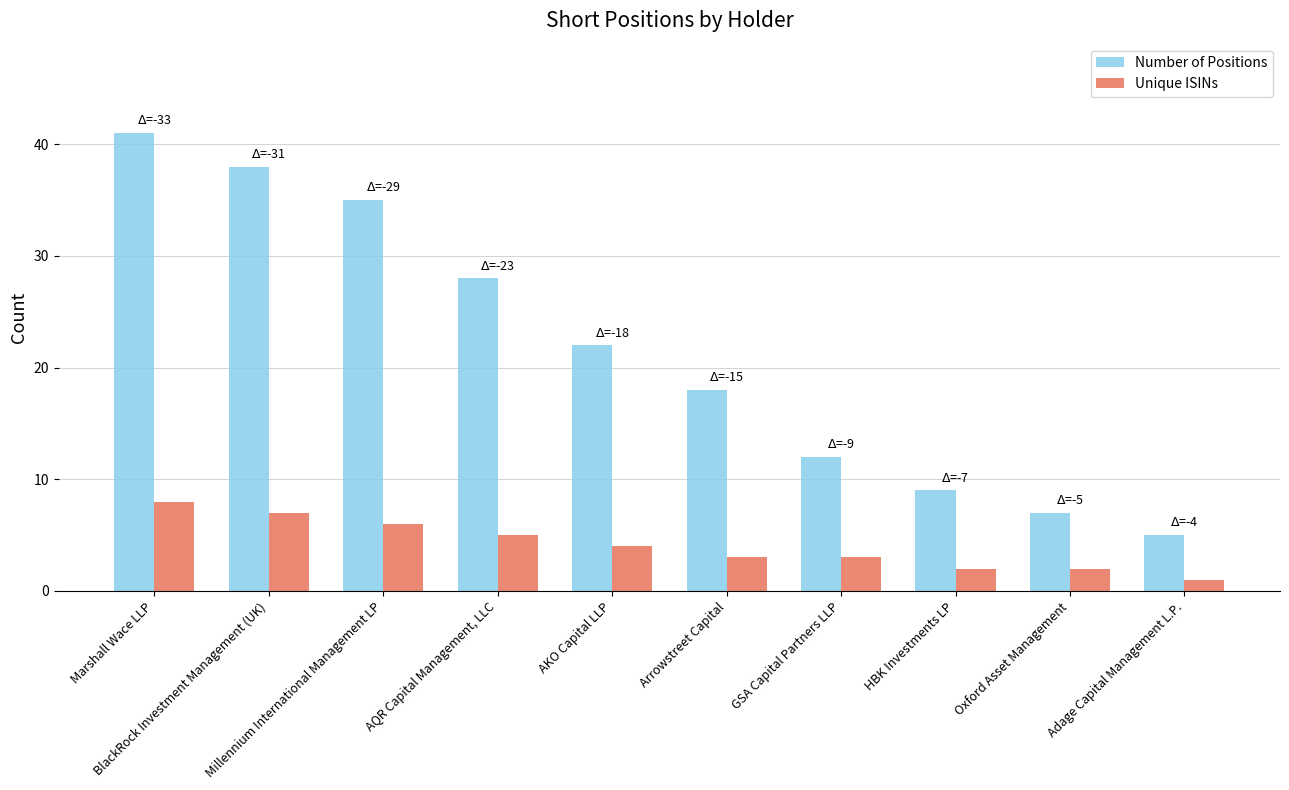

Which category has the lowest value across all series?

Adage Capital Management L.P.